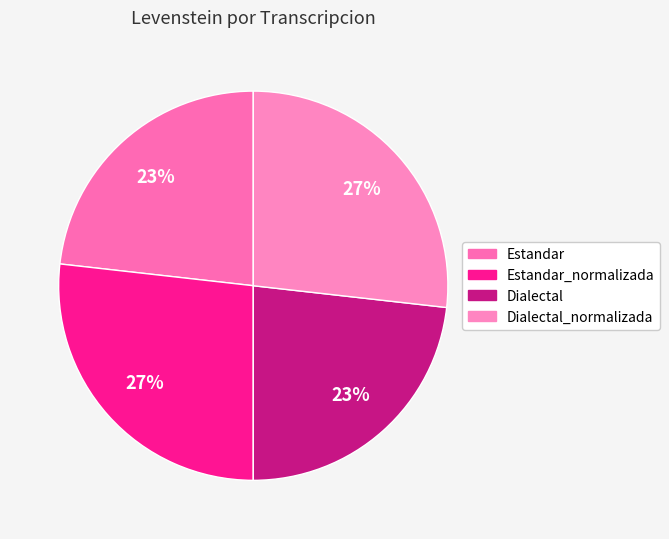

How many segments does this pie chart have?

4